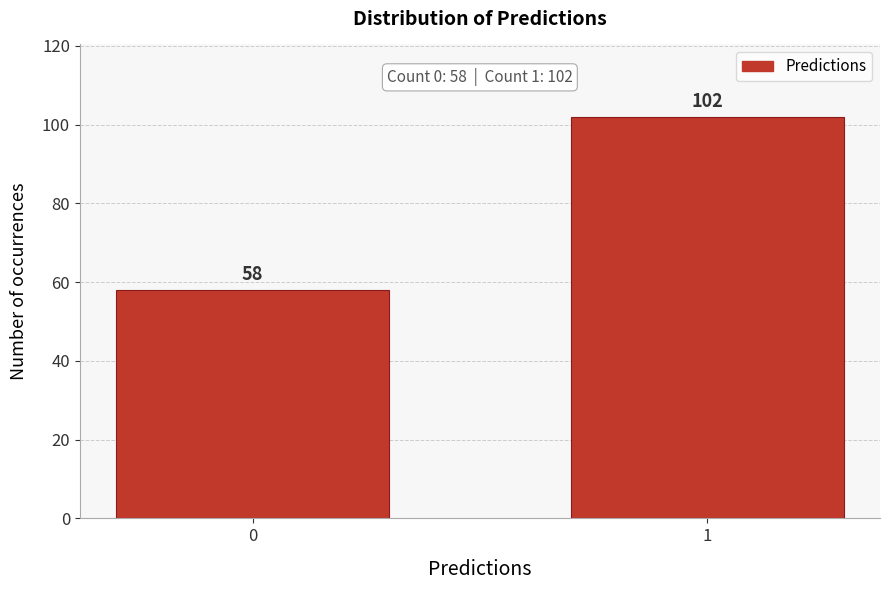

Reading right to left, what are all the values shown in this chart?

102	58